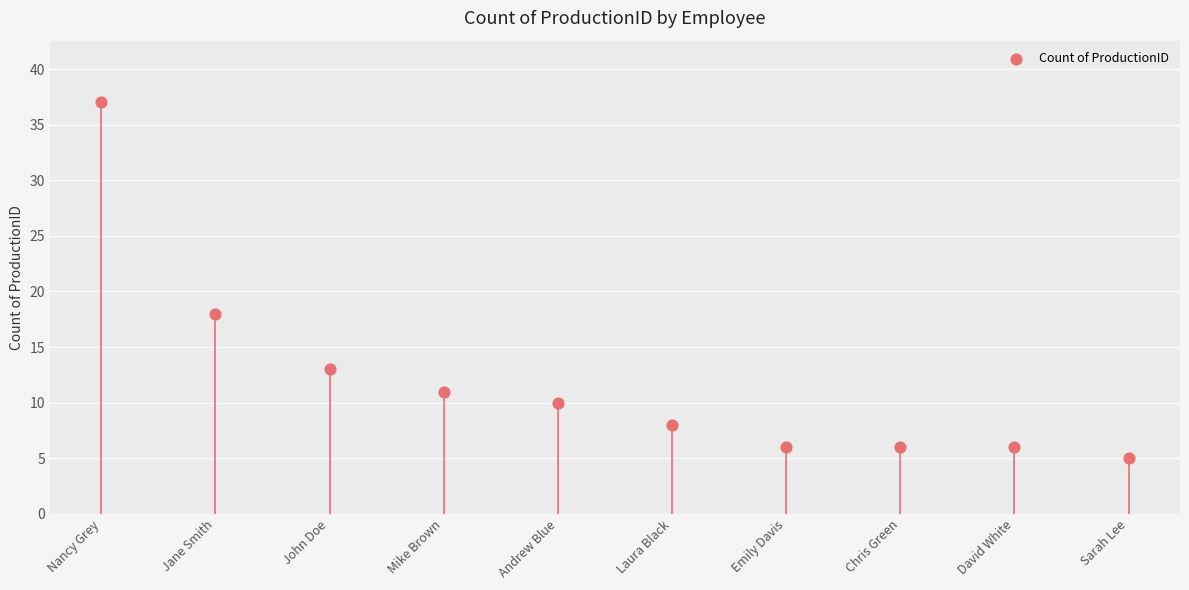

What Y value in the scatter plot is closest to 21?

18